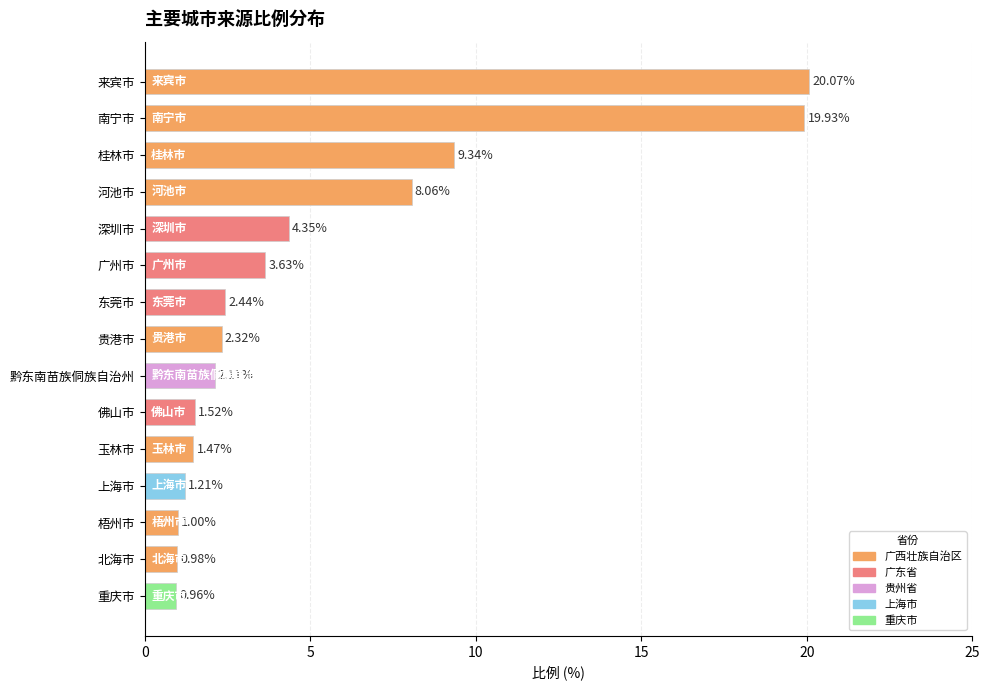

What is the label of the 3rd bar from the bottom?

梧州市